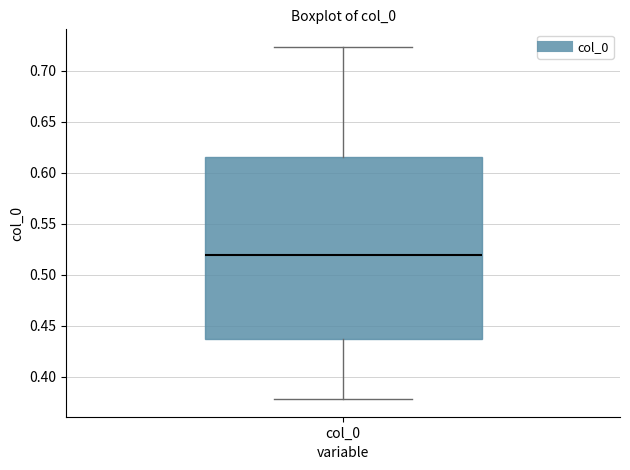

Transcribe this box plot: give where the median line is, the range the box spans, and where the two whiskers end, as read against the y-axis. The values are not printed on the chart, so give them approximately, as read against the axis.

median 0.520, box 0.435 to 0.615, whiskers 0.380 to 0.725